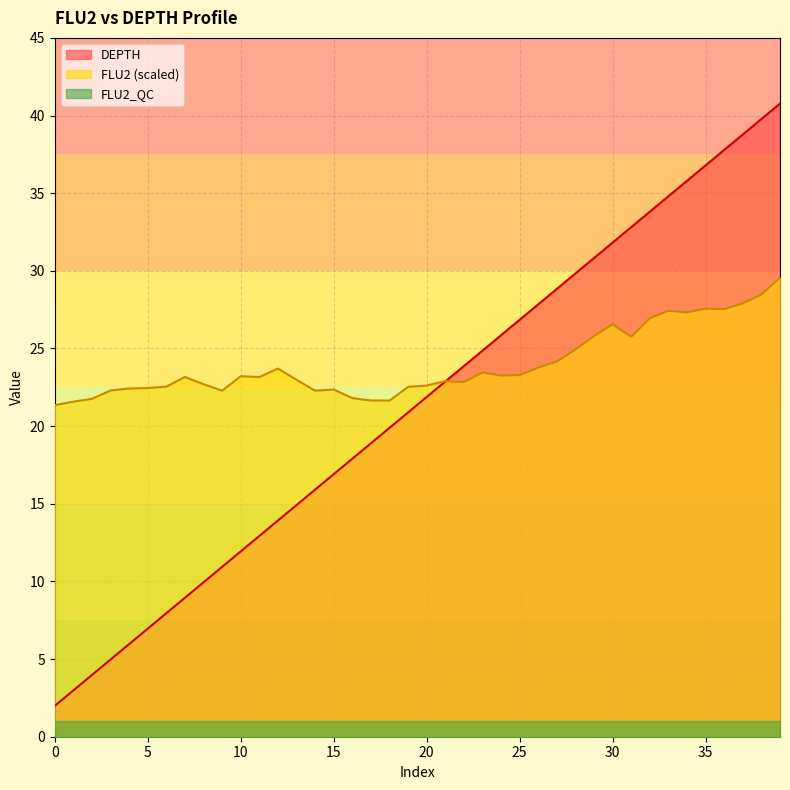

True or false: DEPTH and FLU2 cross at least once.

True